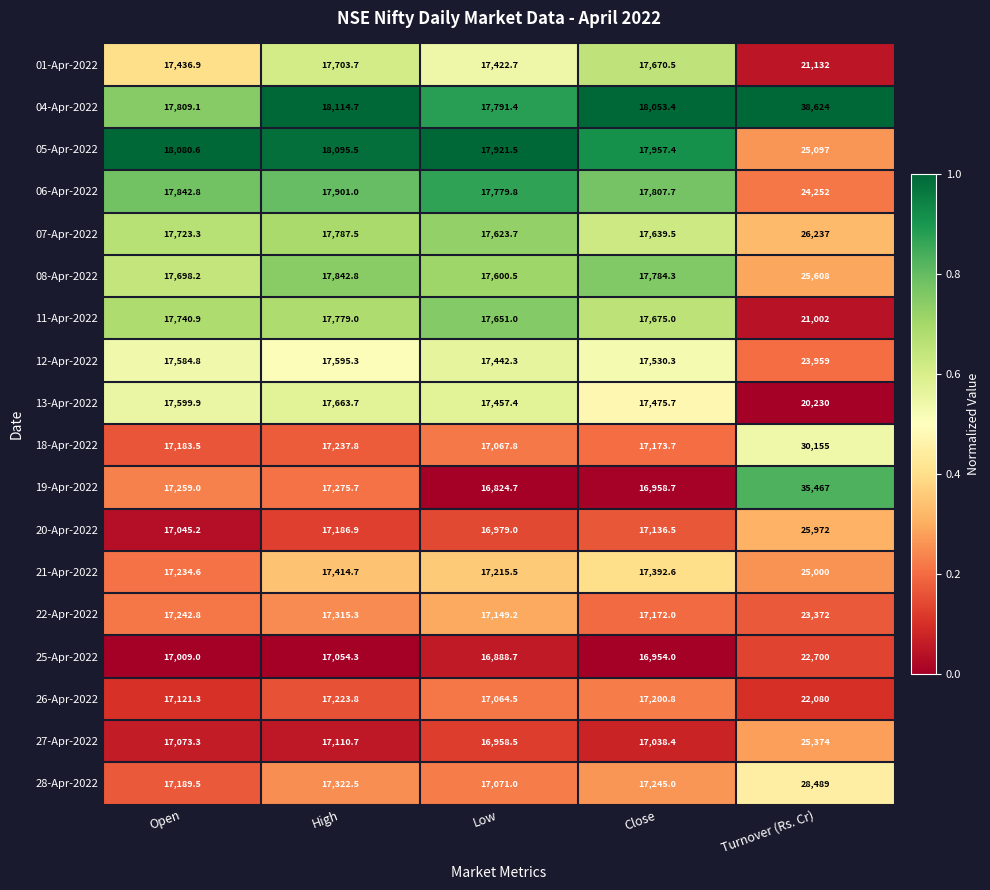

The 25-Apr-2022 series shows 7178.4 at Low. True or false?

False